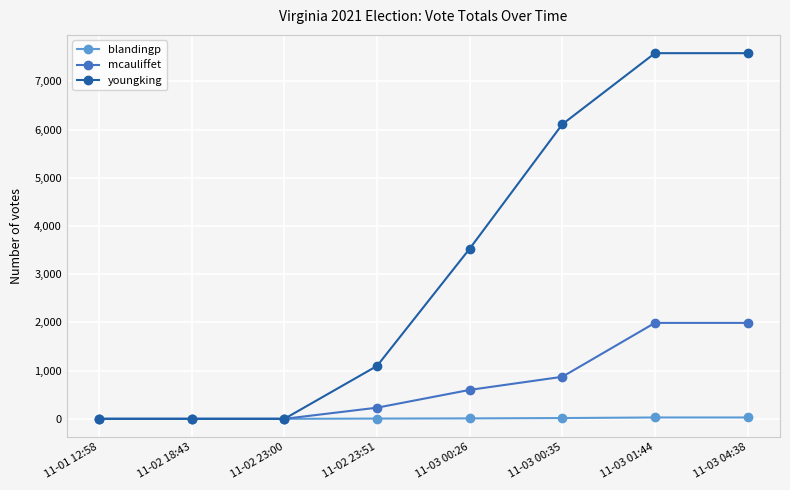

Which series has the widest spread of values?

youngking